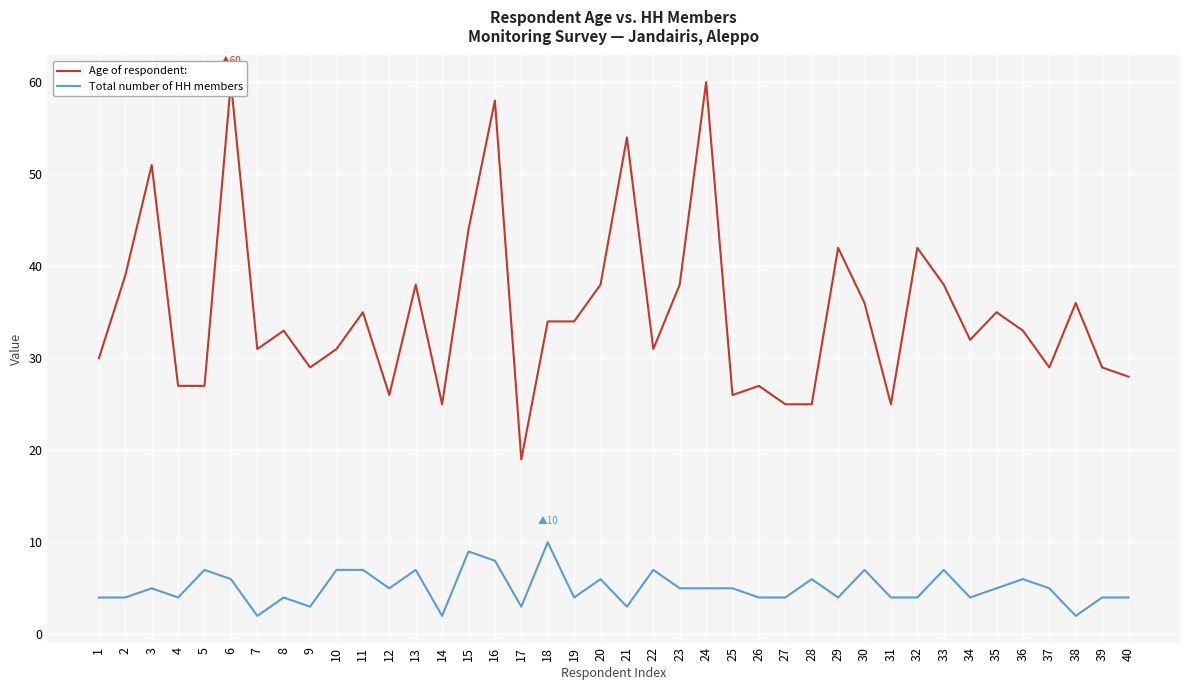

Reading left to right, list all the values displayed in this chart.

Age of respondent:: 1=30	2=39	3=51	4=27	5=27	6=60	7=31	8=33	9=29	10=31	11=35	12=26	13=38	14=25	15=44	16=58	17=19	18=34	19=34	20=38	21=54	22=31	23=38	24=60	25=26	26=27	27=25	28=25	29=42	30=36	31=25	32=42	33=38	34=32	35=35	36=33	37=29	38=36	39=29	40=28
Total number of HH members: 1=4	2=4	3=5	4=4	5=7	6=6	7=2	8=4	9=3	10=7	11=7	12=5	13=7	14=2	15=9	16=8	17=3	18=10	19=4	20=6	21=3	22=7	23=5	24=5	25=5	26=4	27=4	28=6	29=4	30=7	31=4	32=4	33=7	34=4	35=5	36=6	37=5	38=2	39=4	40=4